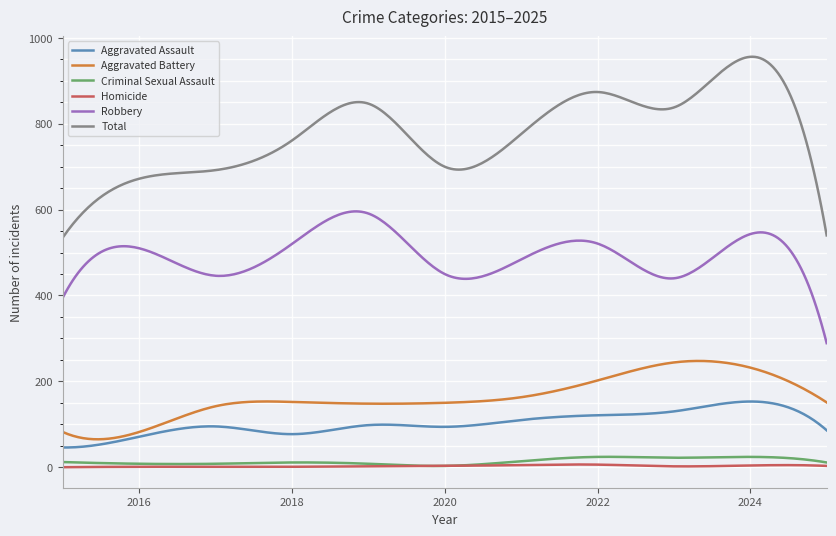

What is the difference between the second highest and minimum values in the Aggravated Battery series?

182.5